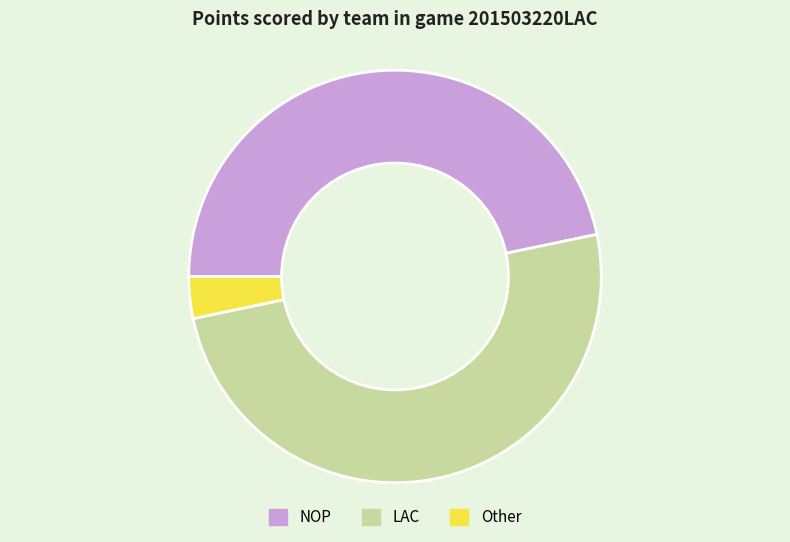

Which category accounts for the majority?

LAC